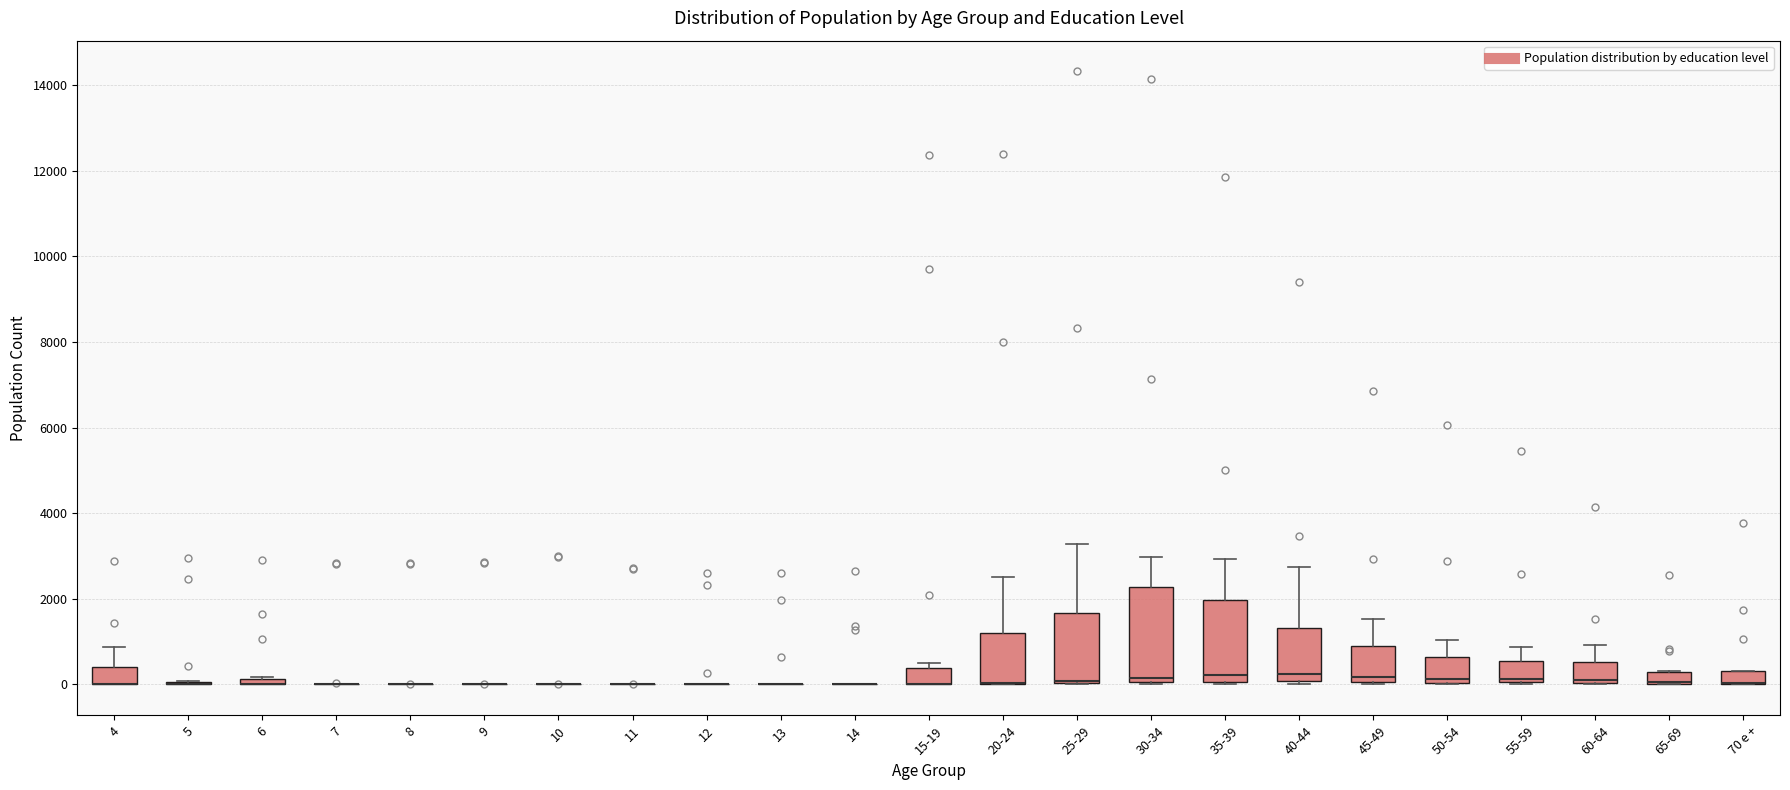

Comparing the boxes themselves (not the whiskers), which one is the tallest?

30-34